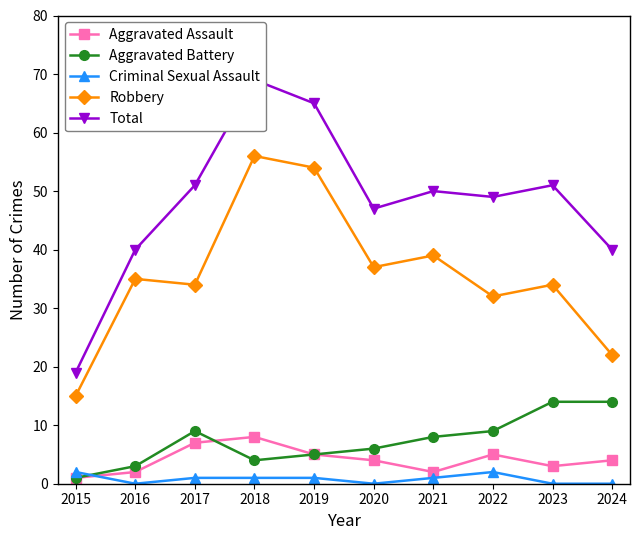

How many lines are shown in the chart?

5